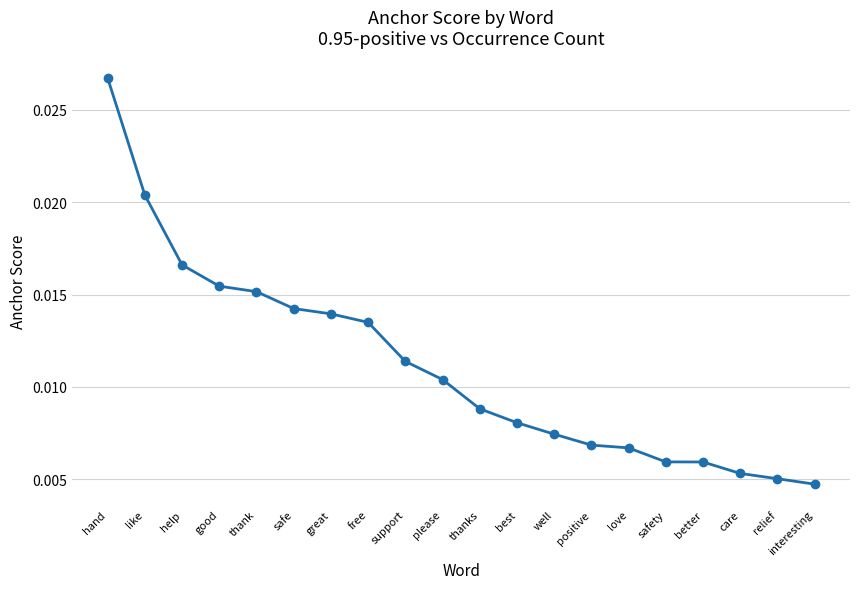

At which category does the chart reach its peak across all series?

hand